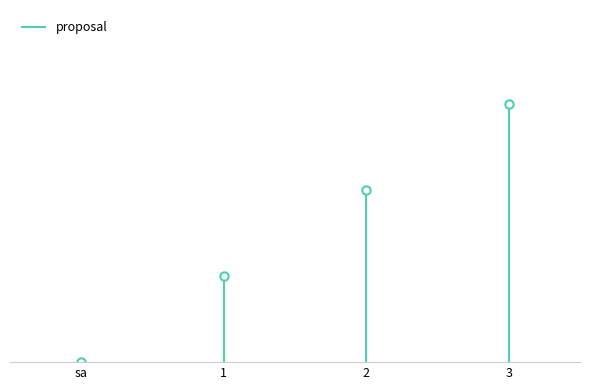

How many data points are less than 2?

2